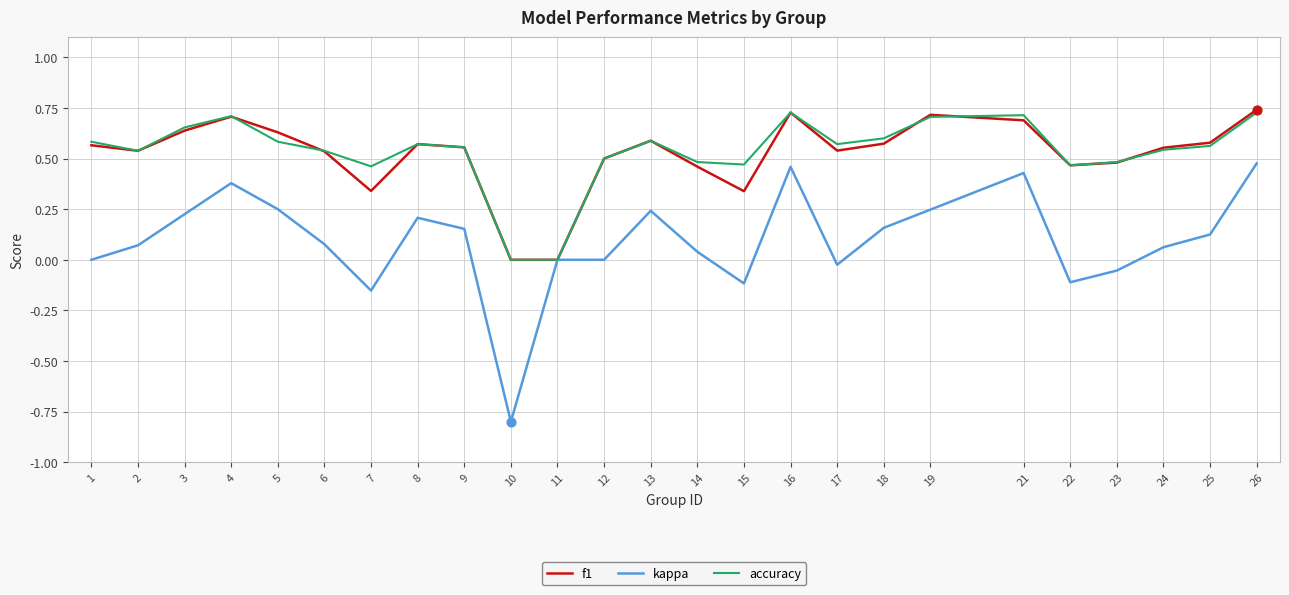

What is the total value across all series at 13?

1.4